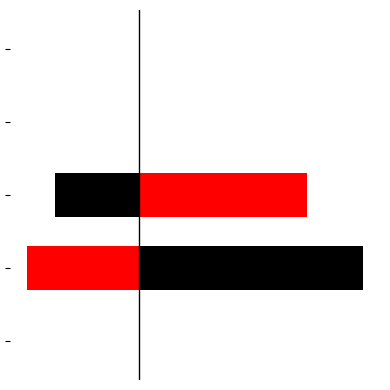

Rank the series at 2 from lowest to highest value.

col_1_mirror, col_1